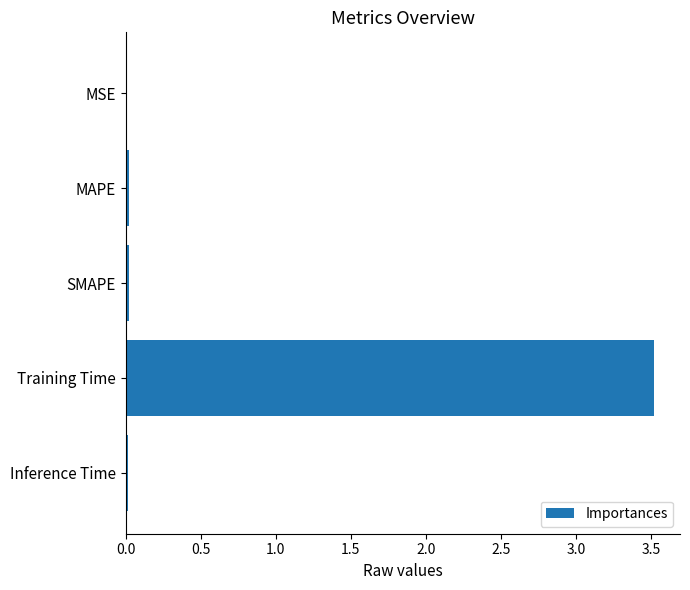

Which has a higher value, Training Time or MAPE?

Training Time